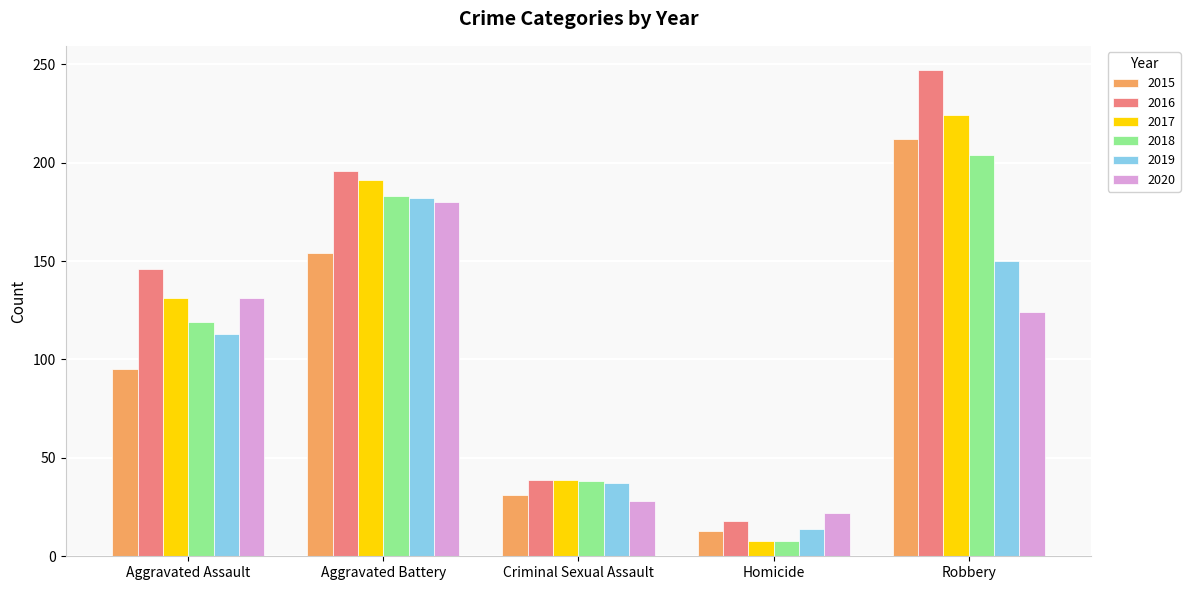

Reading left to right, transcribe all the data shown in this chart.

2015: Aggravated Assault=95	Aggravated Battery=154	Criminal Sexual Assault=31	Homicide=13	Robbery=212
2016: Aggravated Assault=146	Aggravated Battery=196	Criminal Sexual Assault=39	Homicide=18	Robbery=247
2017: Aggravated Assault=131	Aggravated Battery=191	Criminal Sexual Assault=39	Homicide=8	Robbery=224
2018: Aggravated Assault=119	Aggravated Battery=183	Criminal Sexual Assault=38	Homicide=8	Robbery=204
2019: Aggravated Assault=113	Aggravated Battery=182	Criminal Sexual Assault=37	Homicide=14	Robbery=150
2020: Aggravated Assault=131	Aggravated Battery=180	Criminal Sexual Assault=28	Homicide=22	Robbery=124